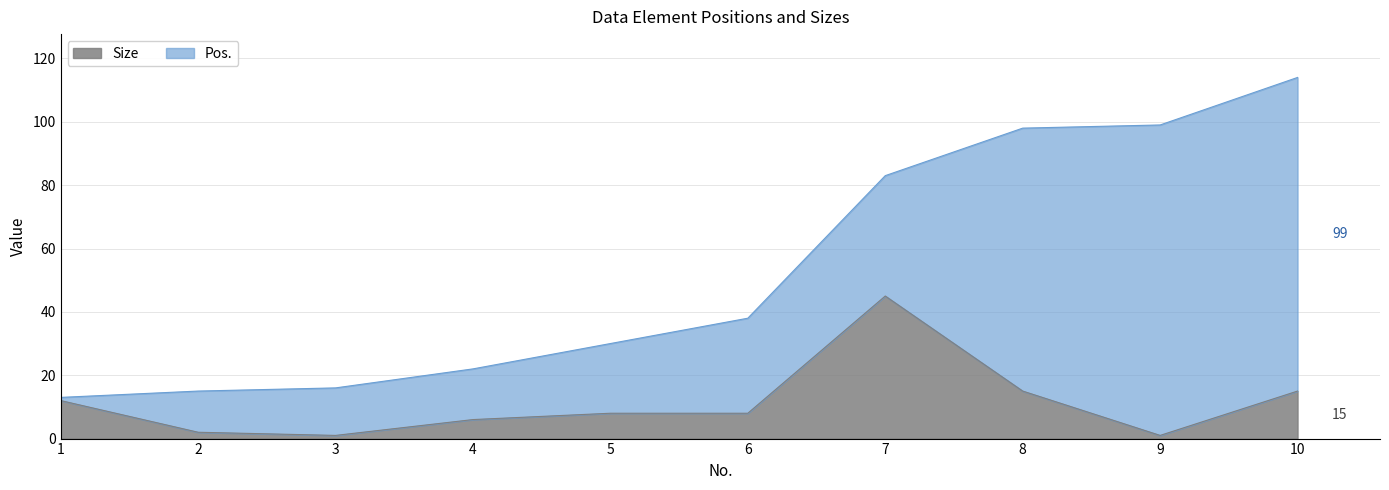

List the labels in order of value, smallest first.

3, 9, 2, 4, 5, 6, 1, 8, 10, 7